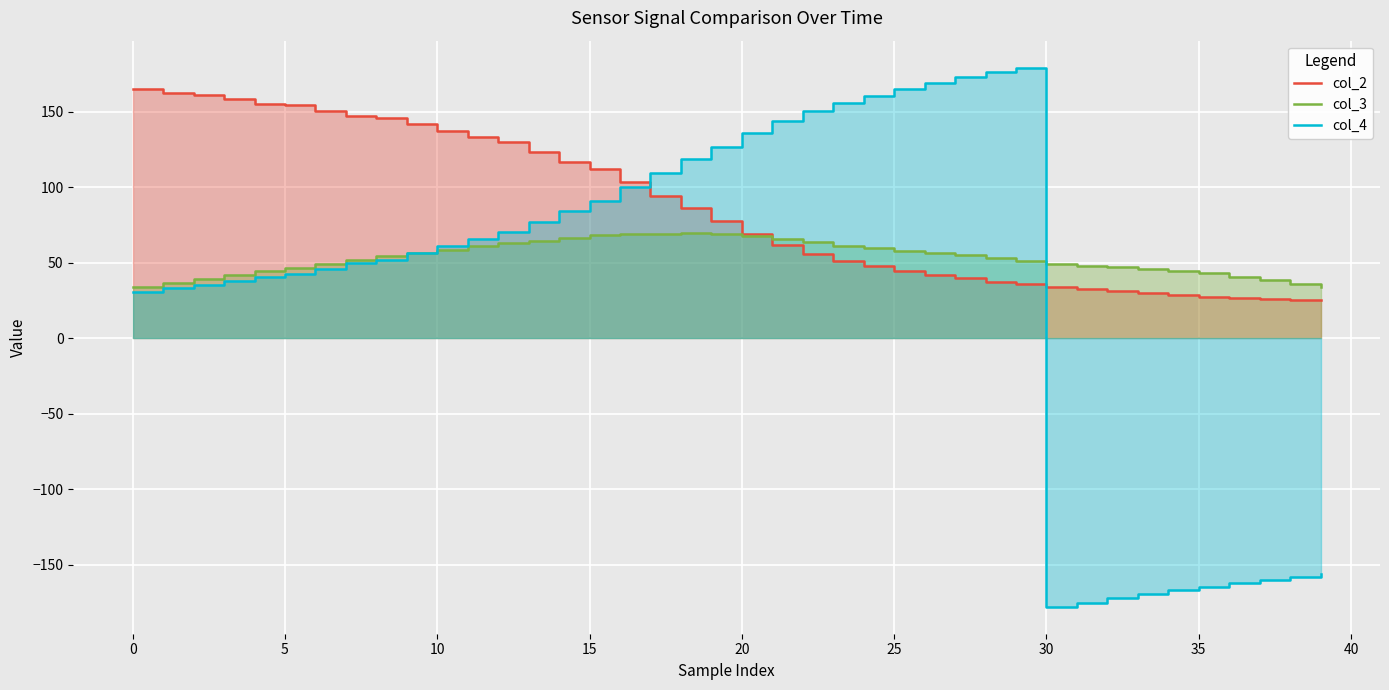

What is the highest value of the col_2 series?

164.8